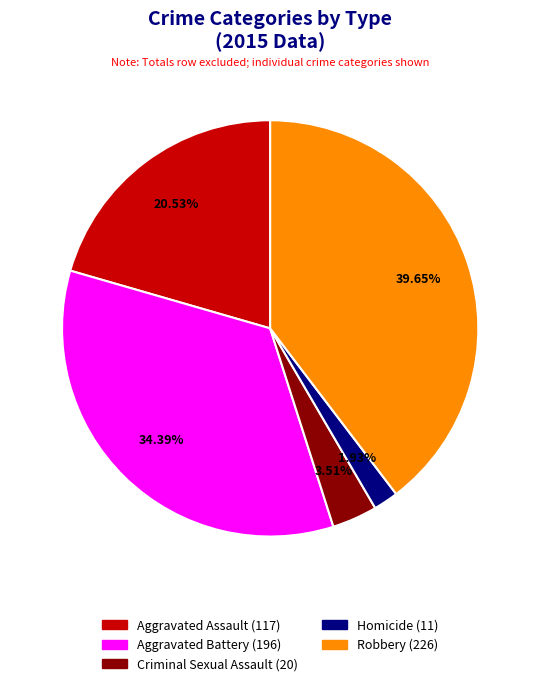

What percentage do Aggravated Assault and Aggravated Battery together represent?

54.9%